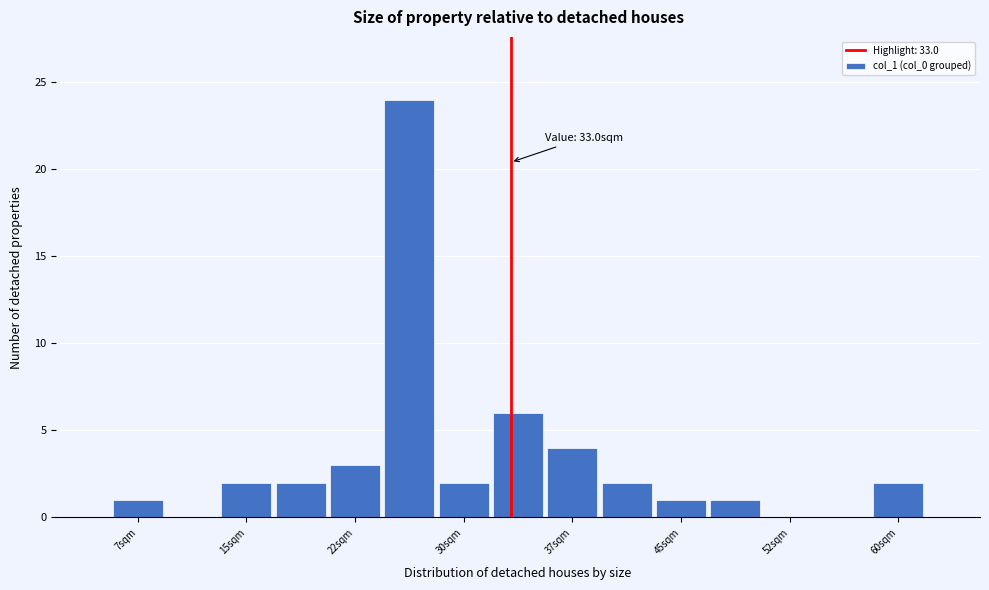

Around what value on the x-axis is the tallest bar? Give the approximate position of its centre, as read against the axis.

26